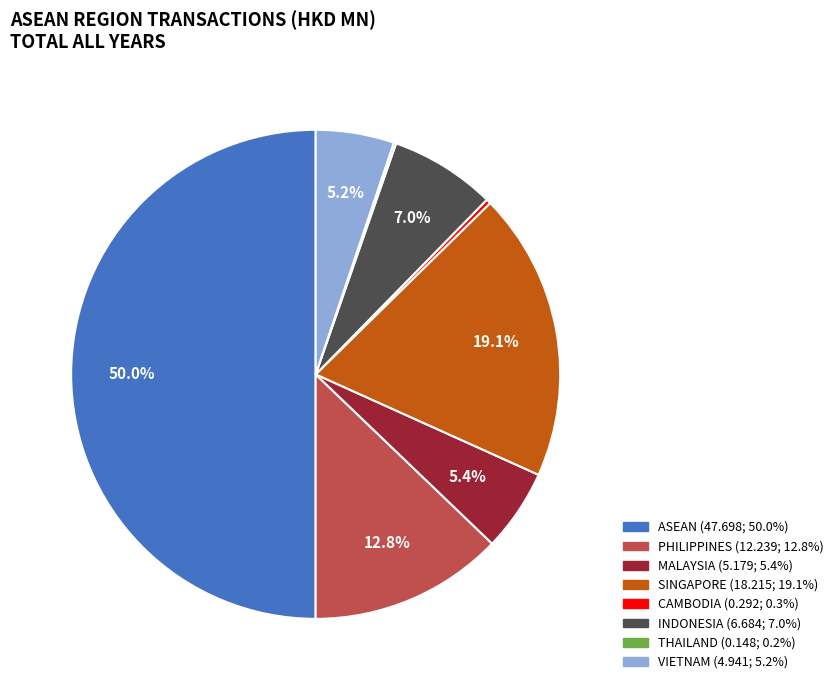

Between INDONESIA (6.684; 7.0%) and PHILIPPINES (12.239; 12.8%), which is larger?

PHILIPPINES (12.239; 12.8%)